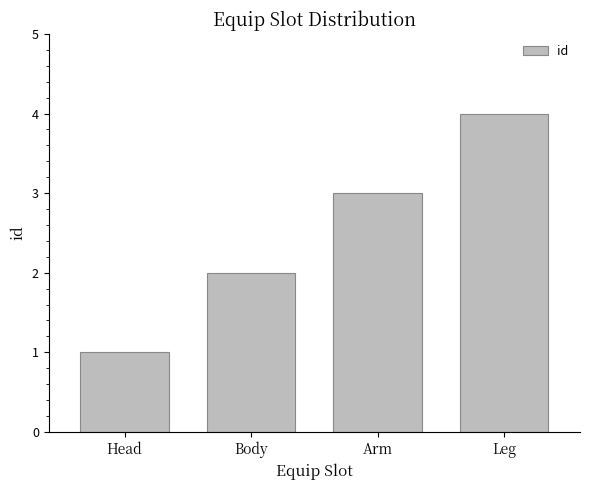

What is the label of the 2nd bar from the left?

Body